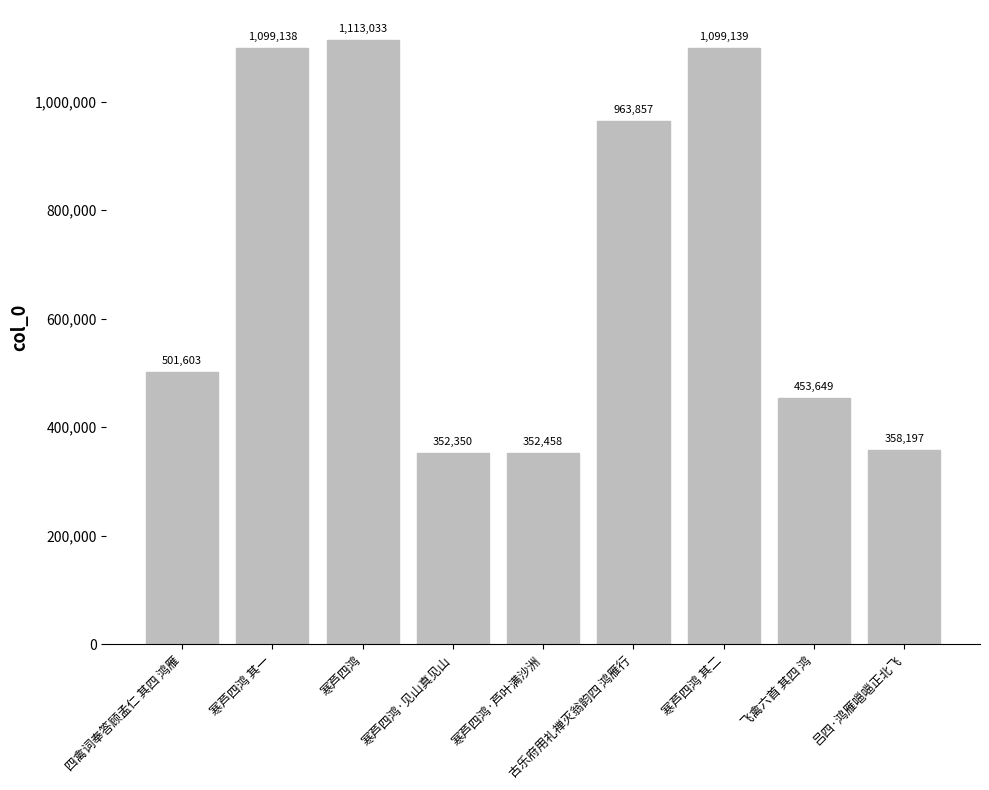

Reading left to right, extract all data points from this chart.

四禽词奉答顾孟仁 其四 鸿雁=501603	寒芦四鸿 其一=1099138	寒芦四鸿=1113033	寒芦四鸿·见山真见山=352350	寒芦四鸿·芦叶满沙洲=352458	古乐府用礼禅灭翁韵四 鸿雁行=963857	寒芦四鸿 其二=1099139	飞禽六首 其四 鸿=453649	吕四·鸿雁嗈嗈正北飞=358197